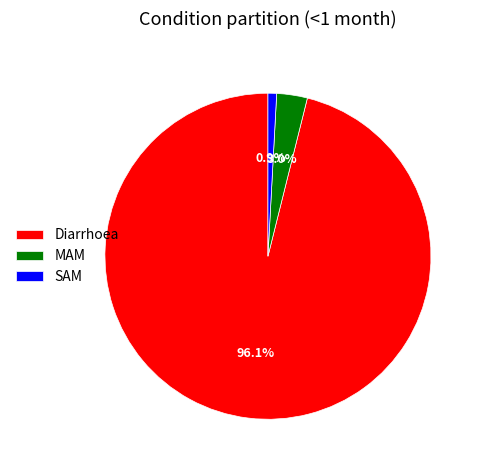

What is the largest slice in the pie chart?

Diarrhoea